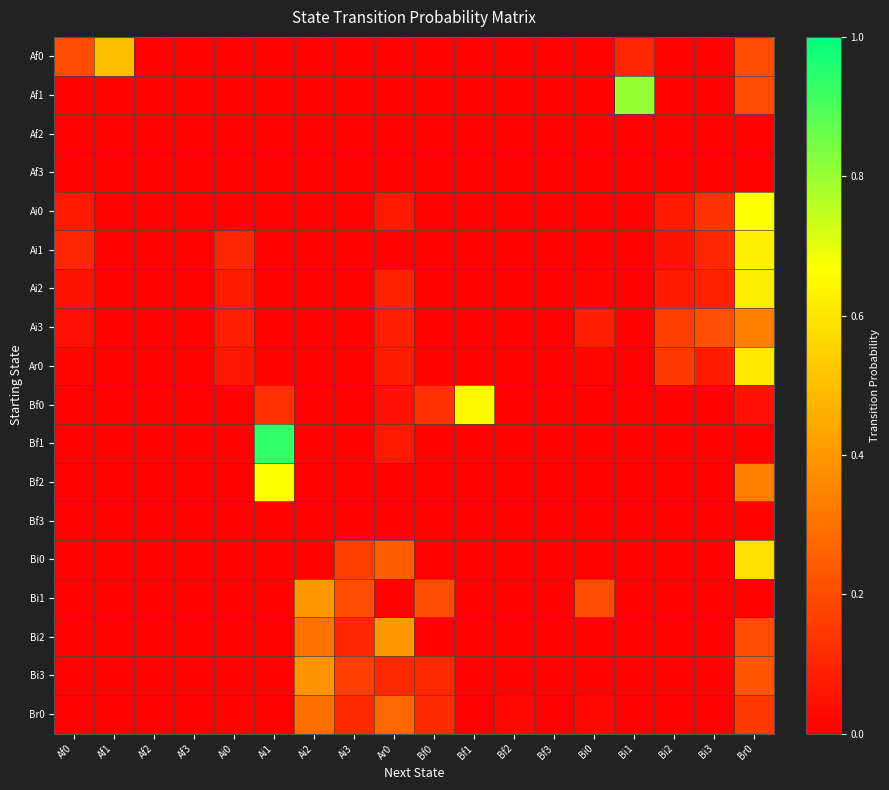

What is the spread (max minus min) of values at Af1?

0.5